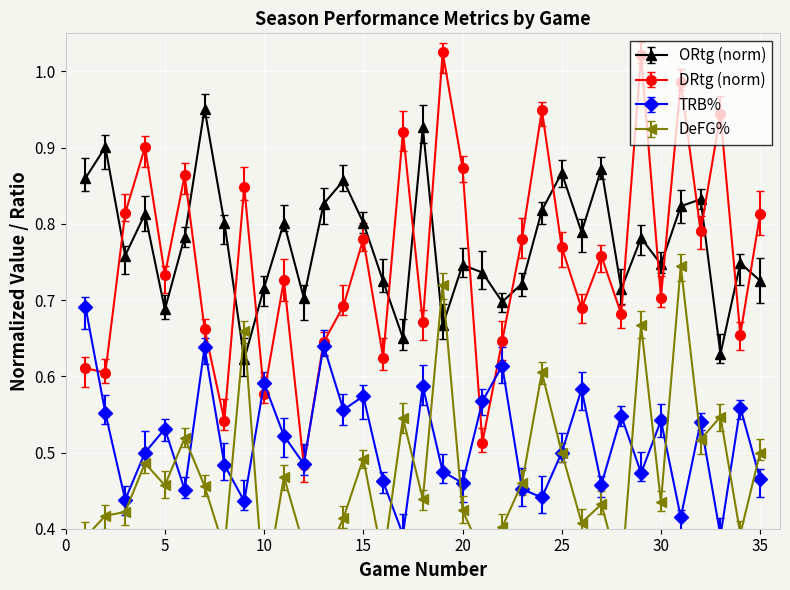

At which label does ORtg reach its minimum?

9